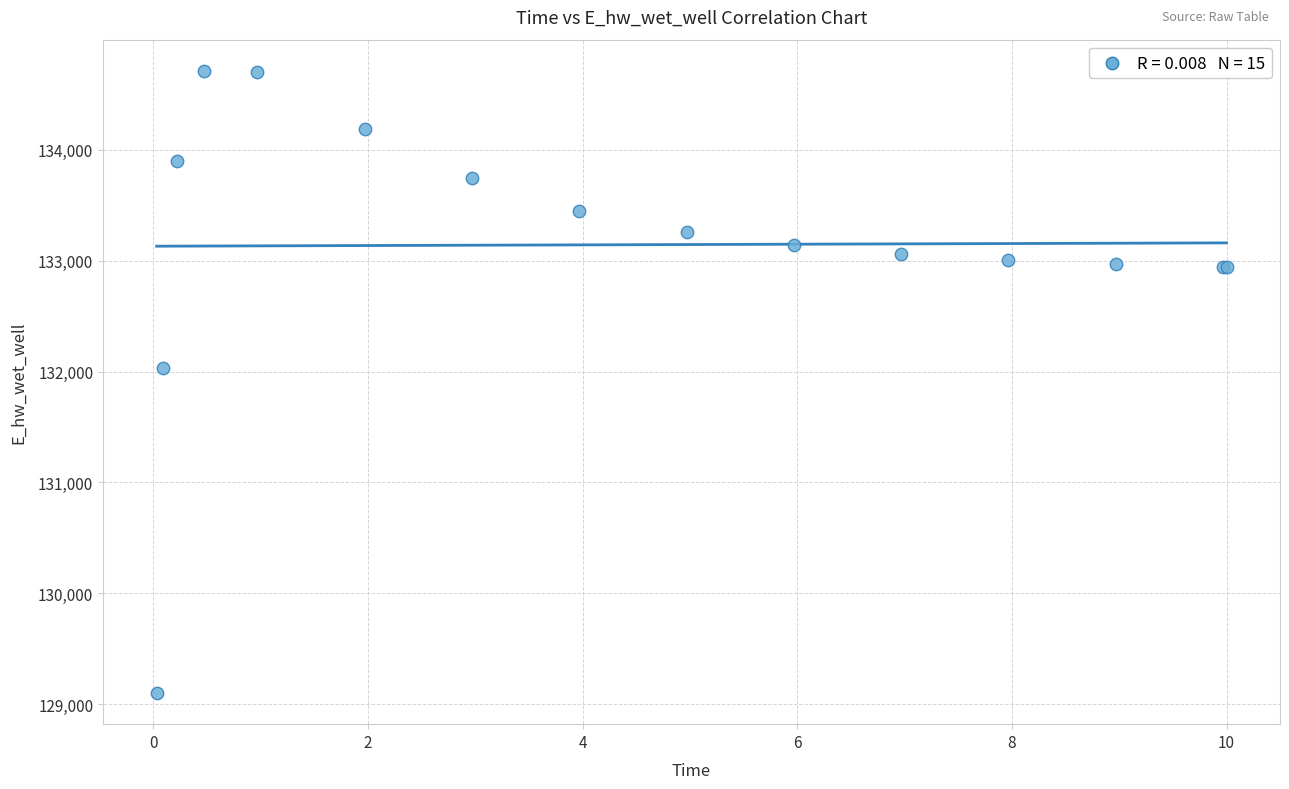

What Y value in the scatter plot is closest to 131906?

132029.0